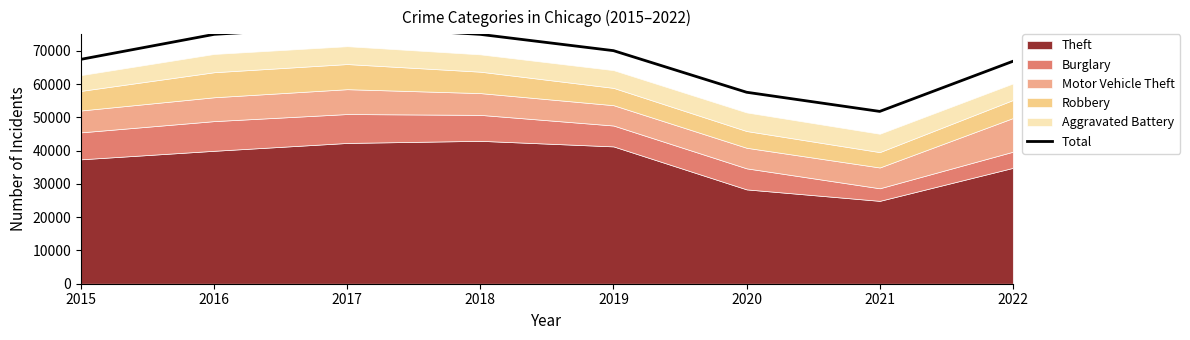

How many lines are shown in the chart?

1